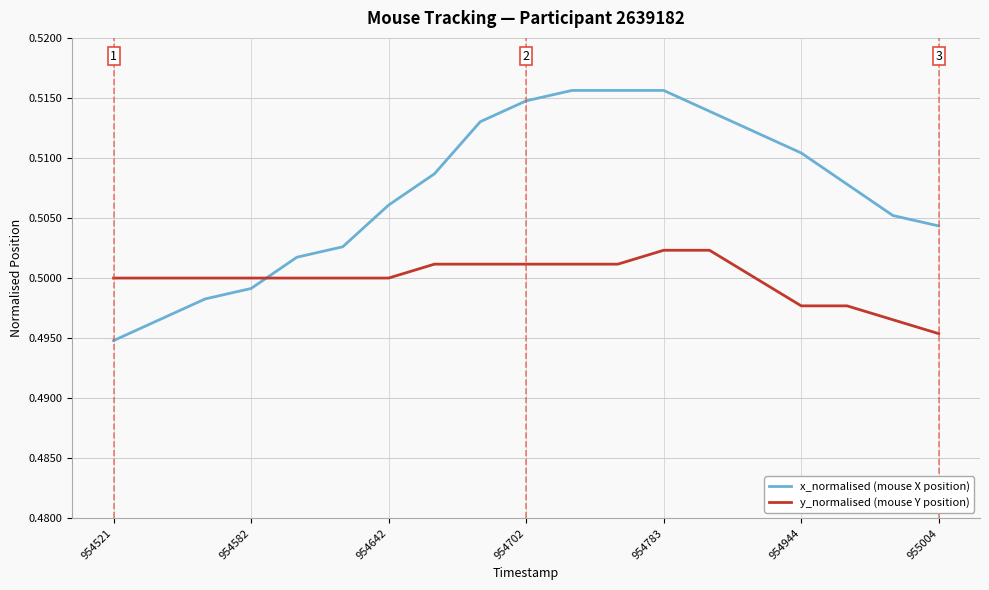

After their last crossing, which series has the higher values: y_normalised (mouse Y position) or x_normalised (mouse X position)?

x_normalised (mouse X position)